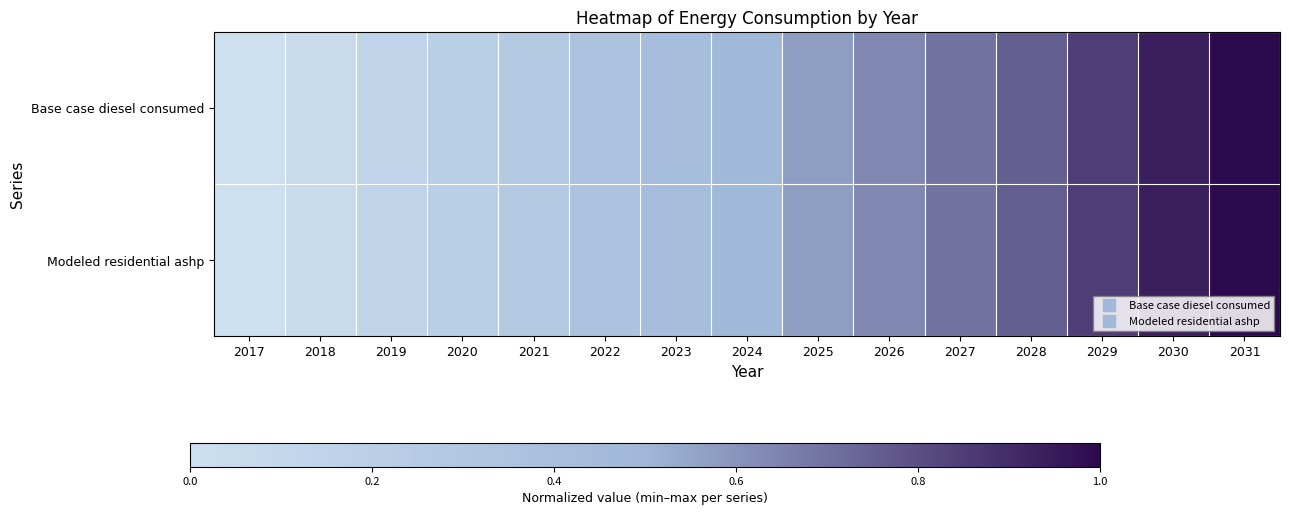

List the series in order of their peak value, lowest first.

Base case diesel consumed, Modeled residential ashp